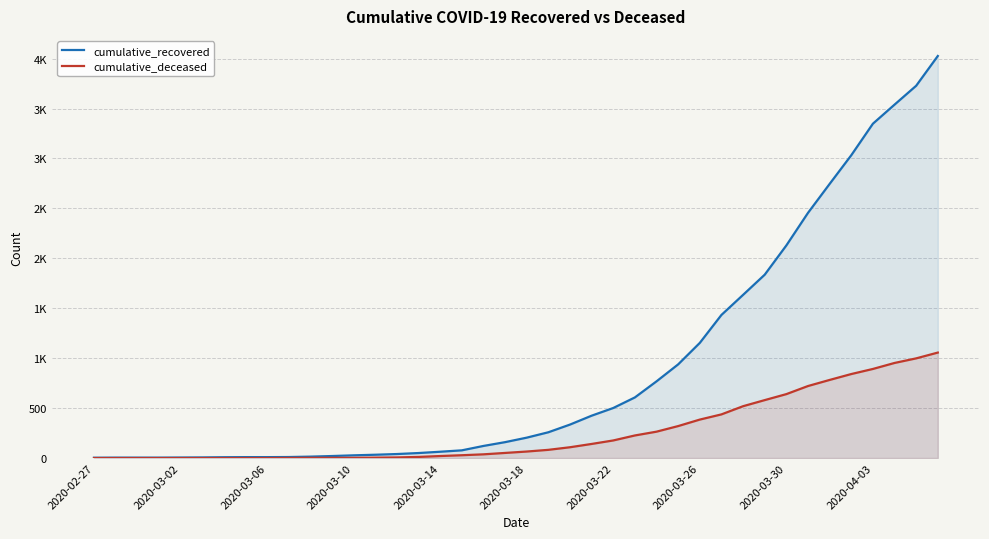

Rank the series at 38 from highest to lowest value.

cumulative_recovered, cumulative_deceased